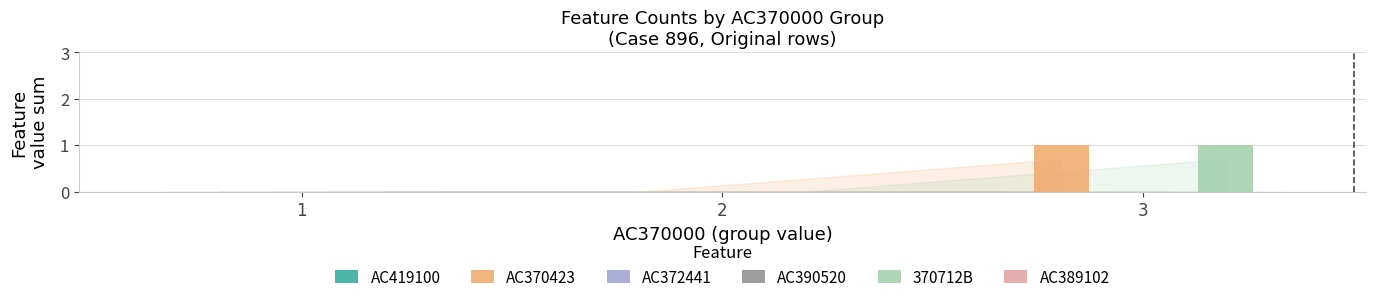

Does the chart contain stacked bars?

No